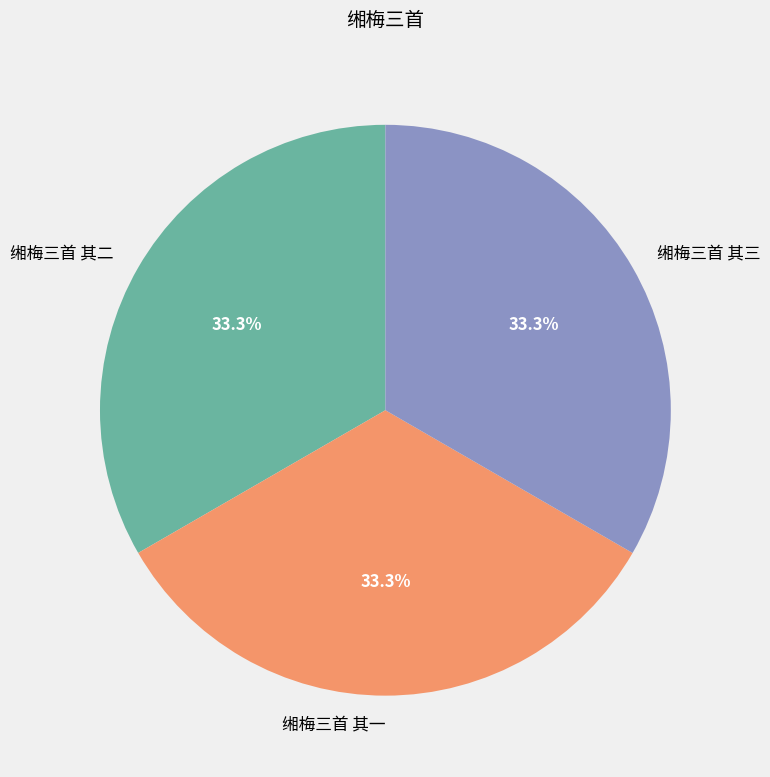

How many segments does this pie chart have?

3